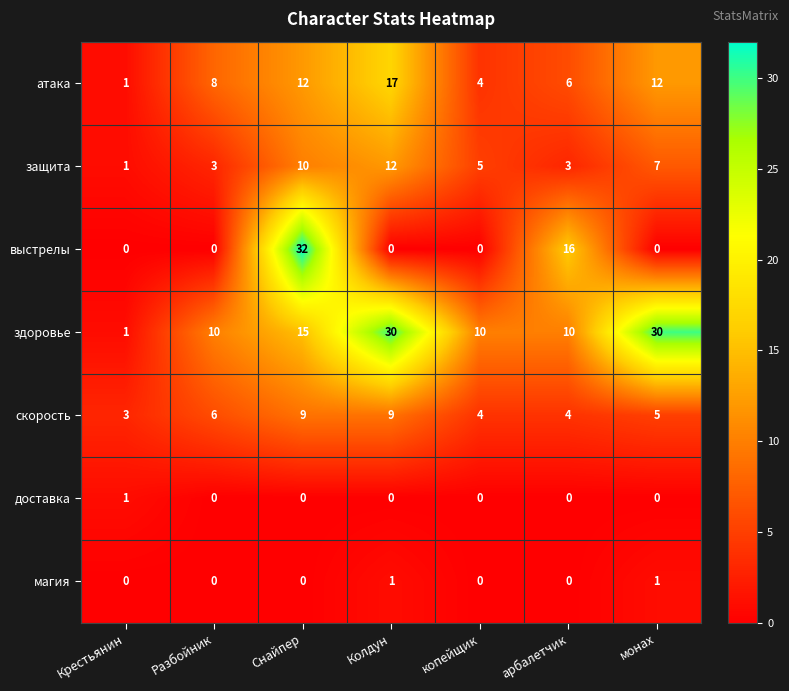

Which series changed the most between Колдун and арбалетчик?

здоровье